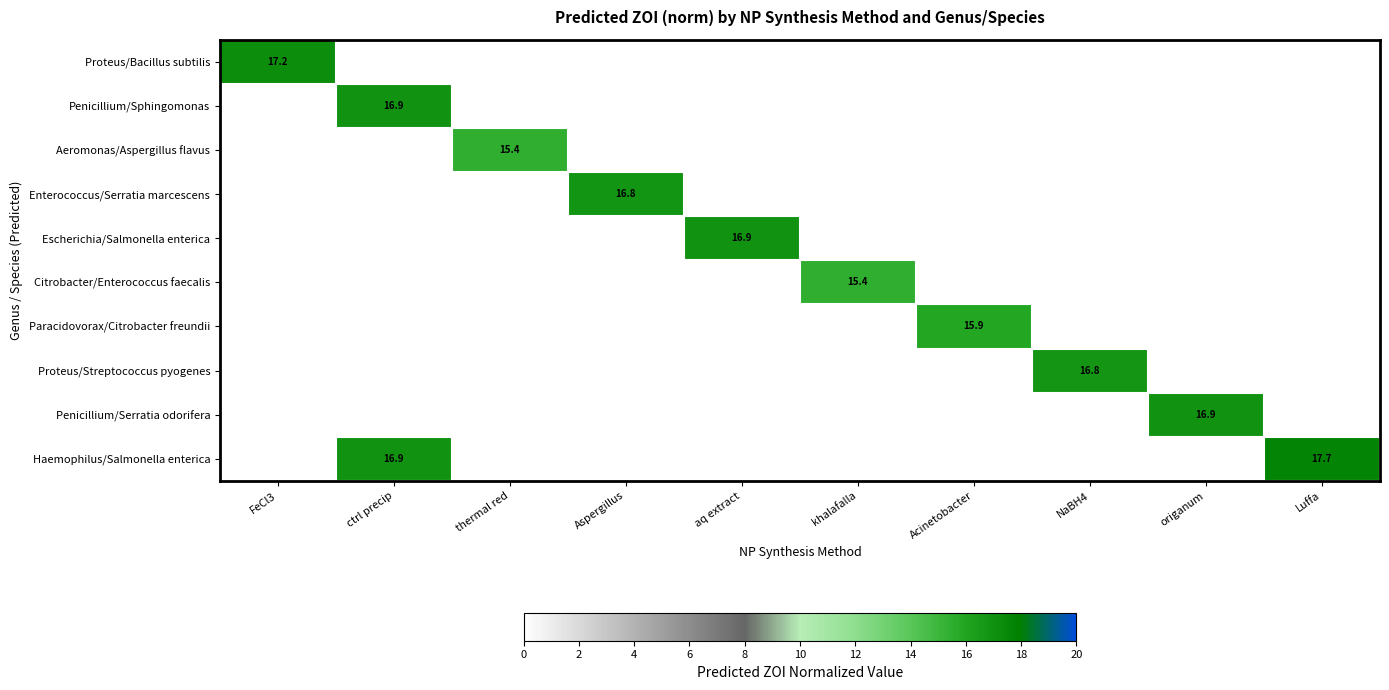

True or false: Proteus/Streptococcus pyogenes has a value of 16.8 at NaBH4.

True